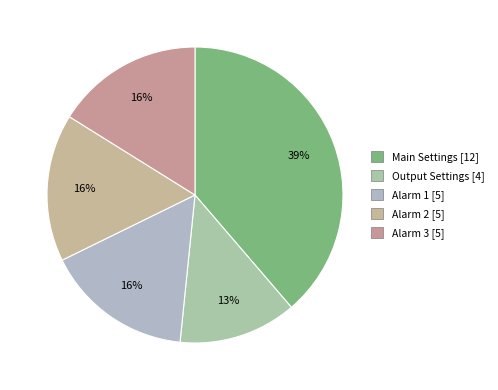

What is the total percentage of Alarm 3 and Output Settings?

29.0%